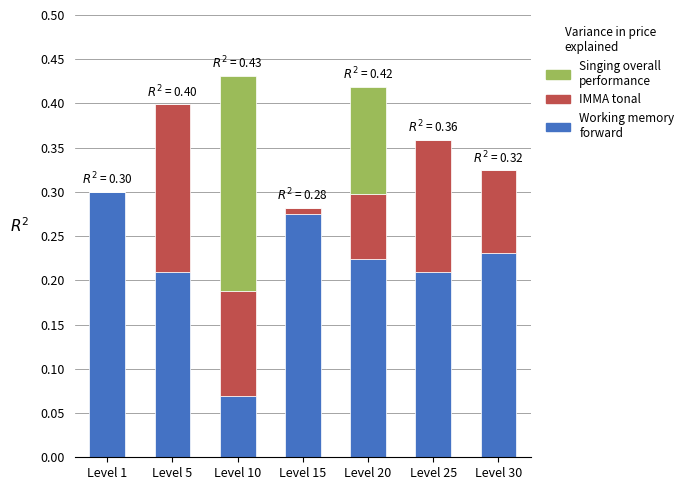

At which category is the sum across all series the highest?

Level 10